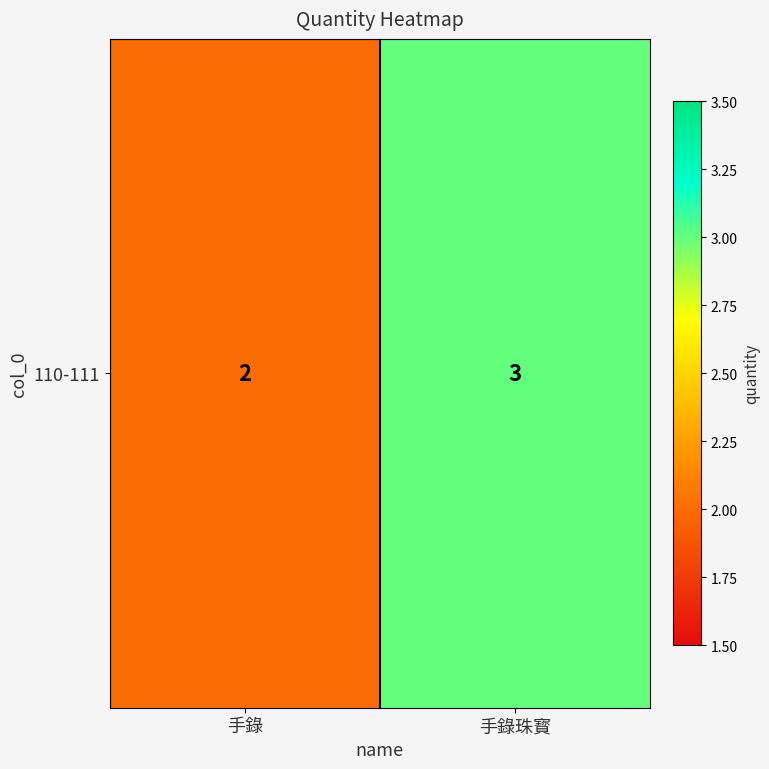

What is the sum of the values at 手錄珠寳 and 手錄?

5